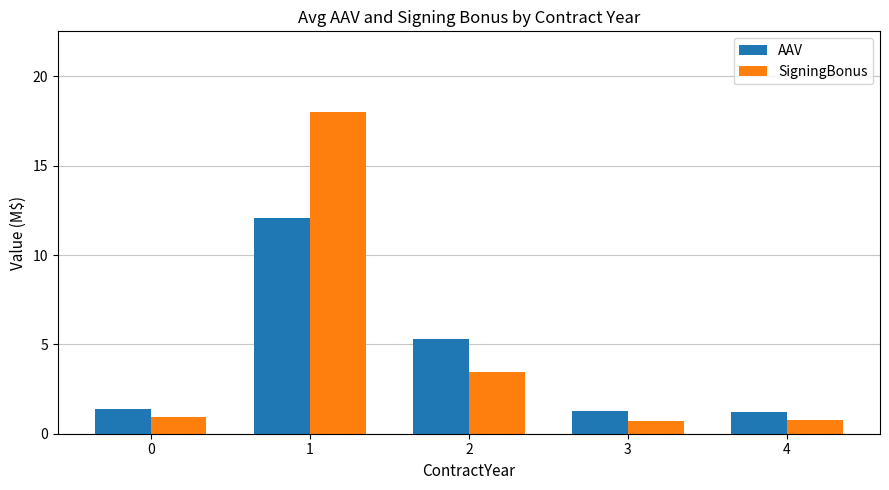

What is the value of the SigningBonus bar at the 5th from the left?

0.8